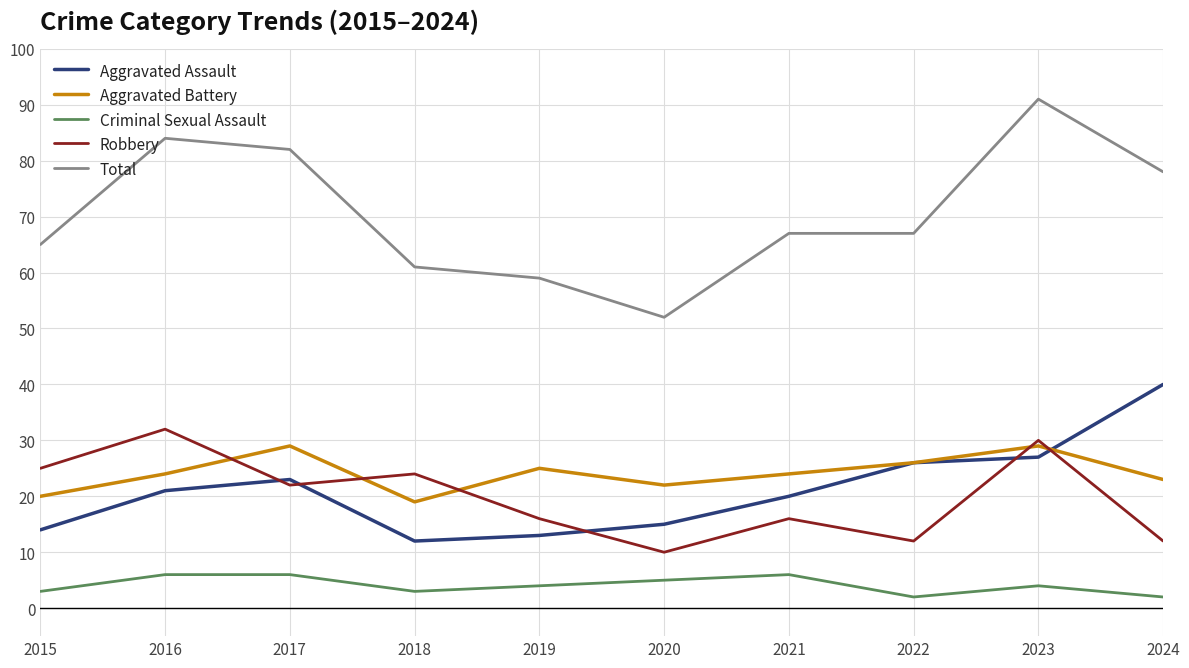

Which label corresponds to the largest value in the chart?

2023